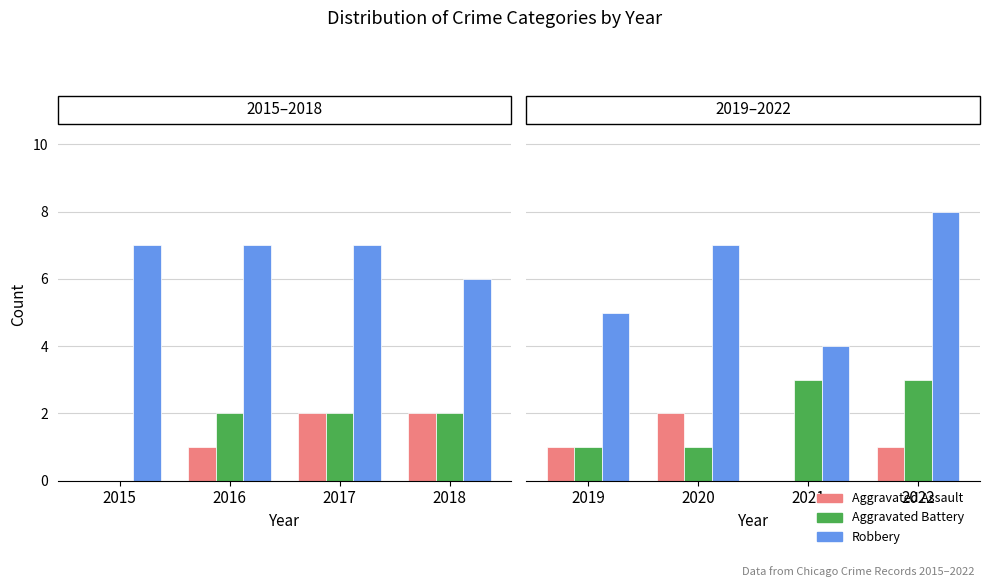

Is it true that Aggravated Battery equals 2 at 2019?

False